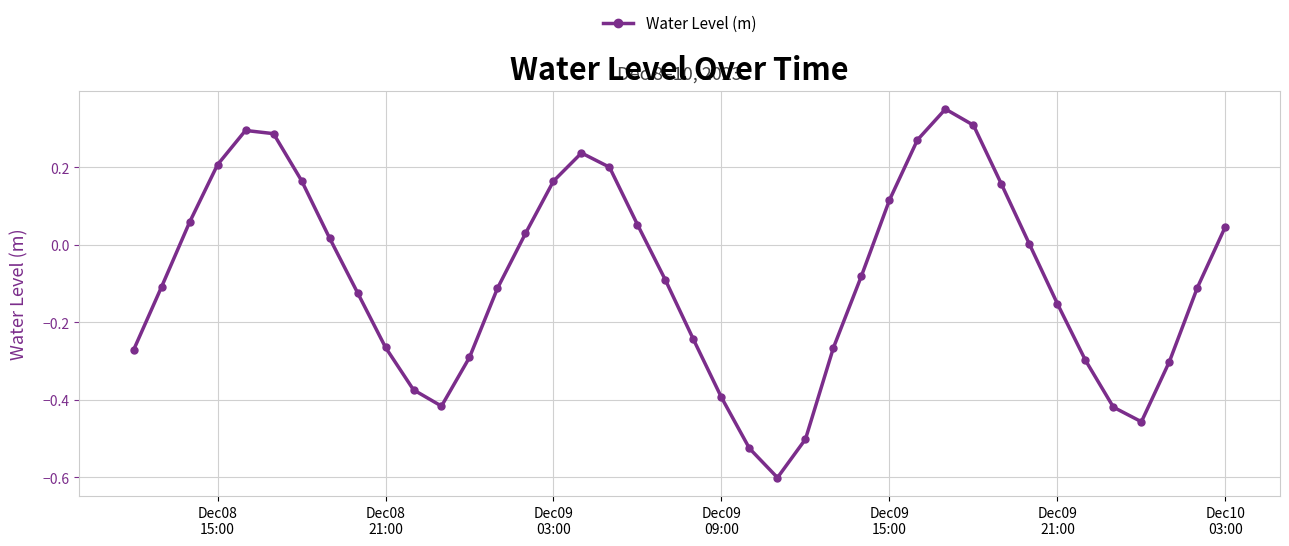

True or false: the data has more than 2 interior local peaks.

True